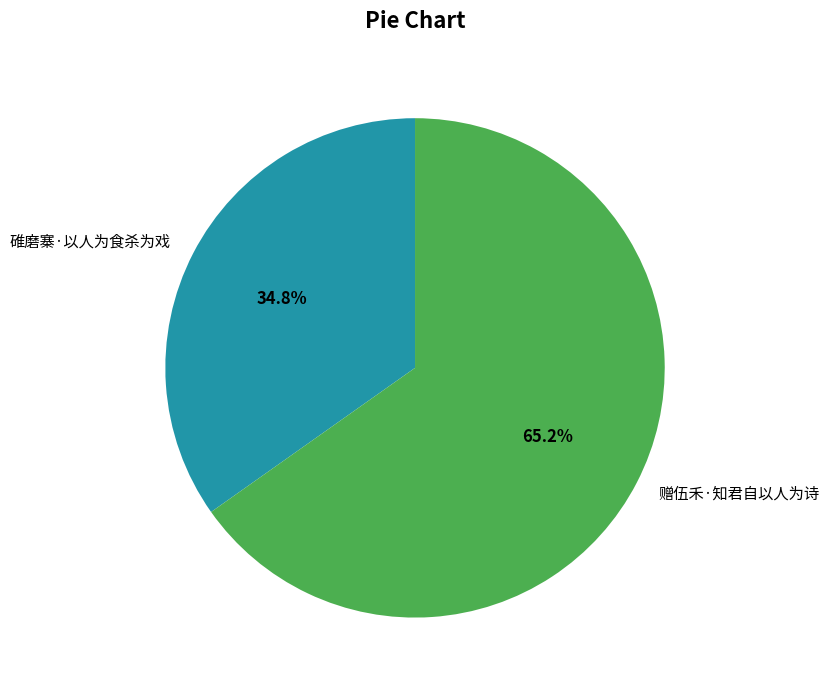

How much of the chart is everything except 赠伍禾·知君自以人为诗?

34.8%